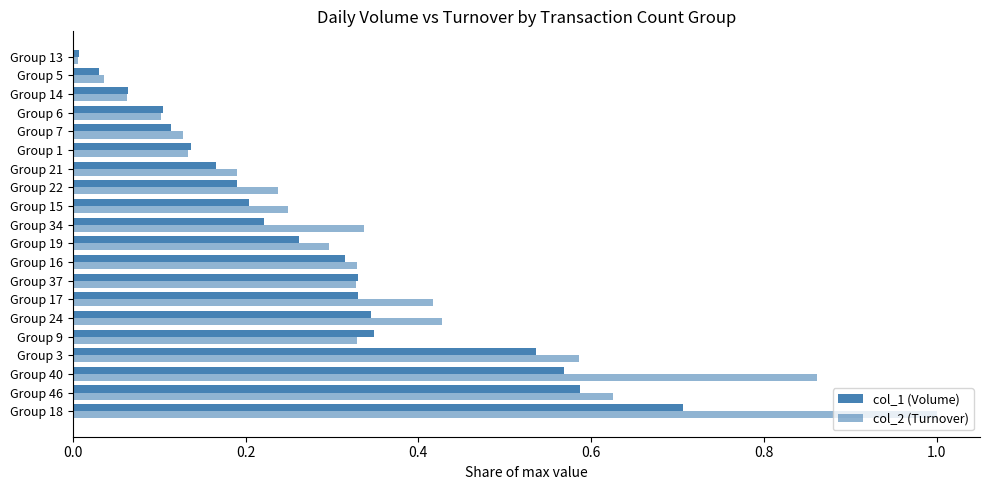

What is the value of the col_2 (Turnover) bar at the 11th from the left?

0.3